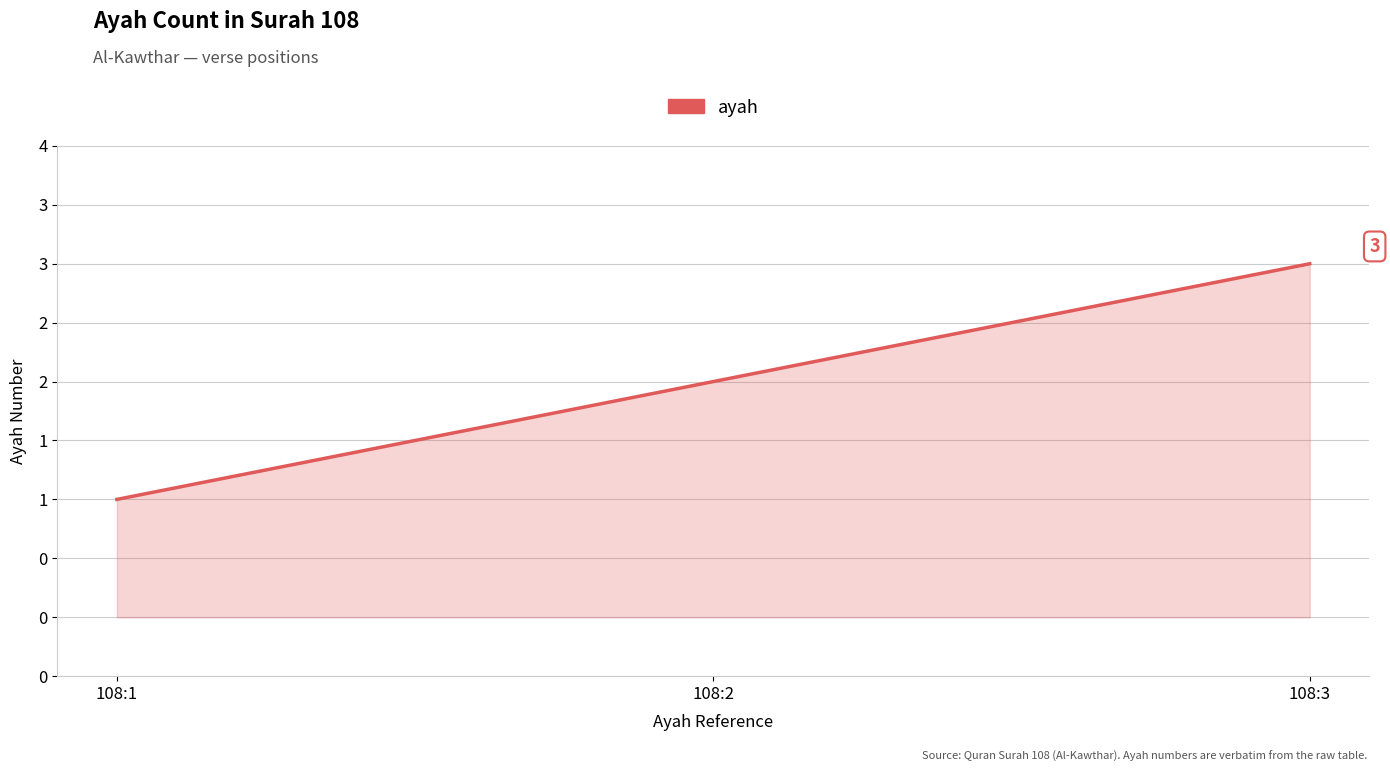

Reading right to left, extract all data points from this chart.

108:3=3	108:2=2	108:1=1